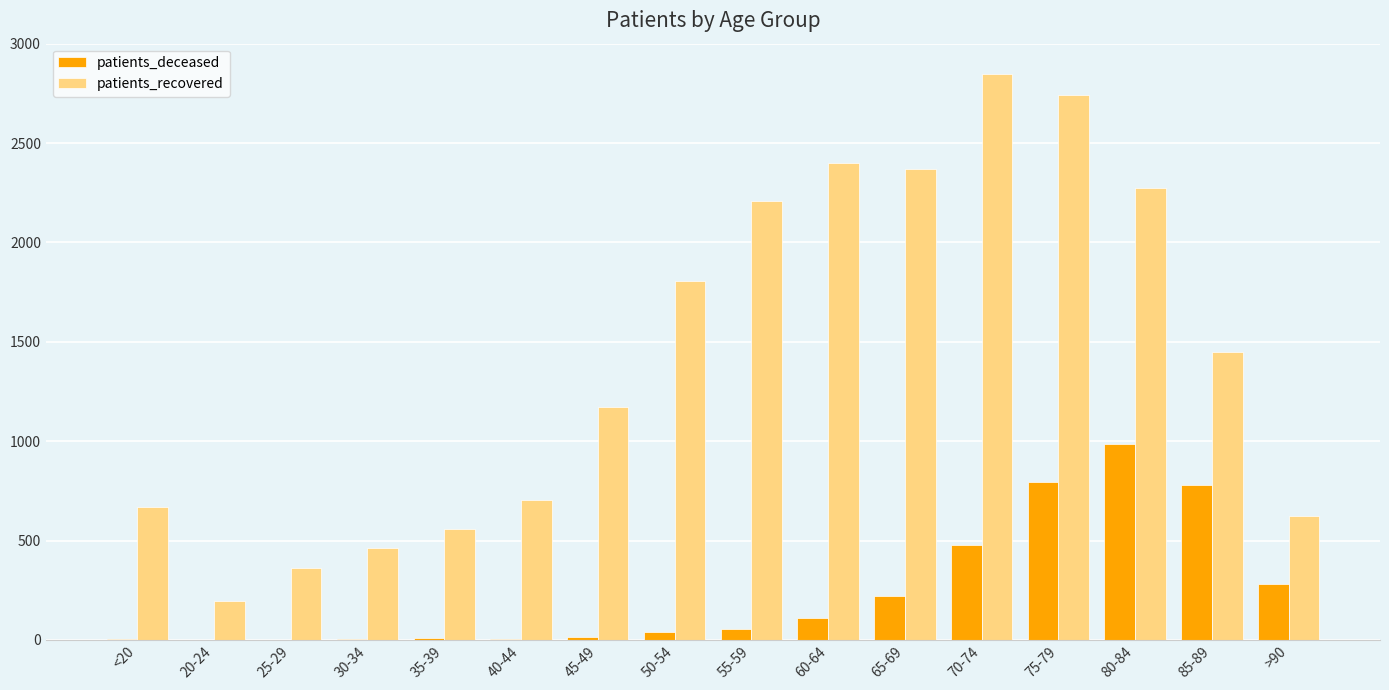

Between 60-64 and 85-89, which series saw the biggest shift?

patients_recovered